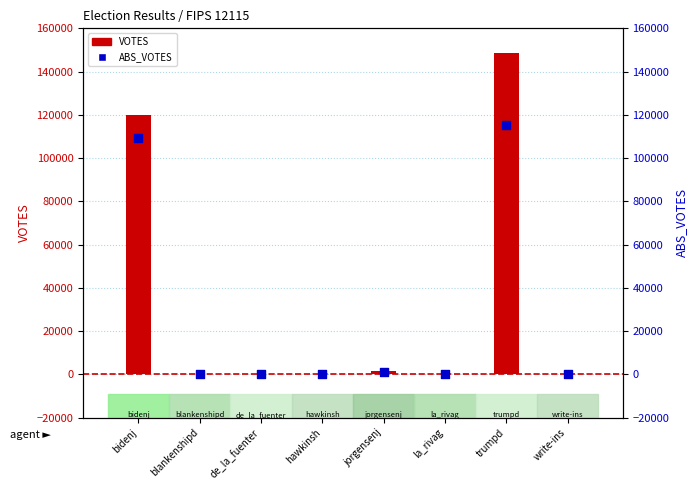

Which series has the largest total across all categories?

VOTES